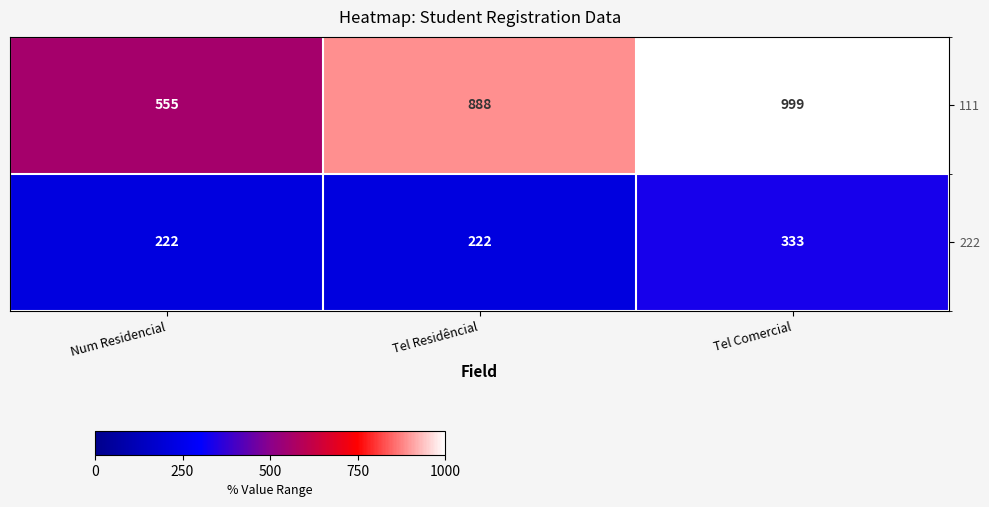

What is the difference between the maximum and minimum values in the 222 series?

111